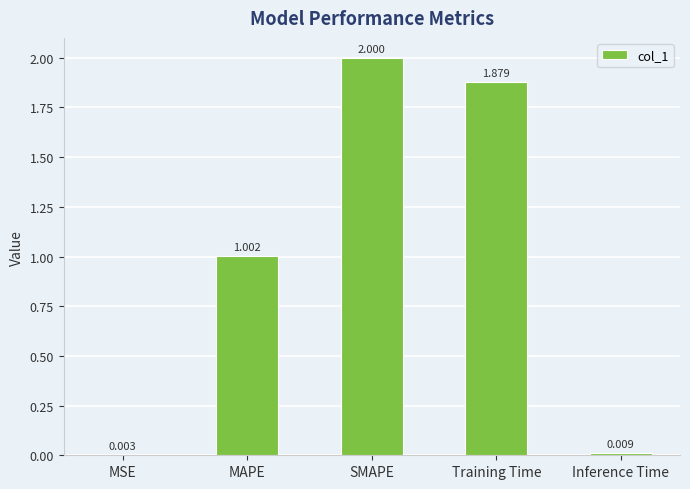

The chart shows a value of 0.7 at Training Time. True or false?

False